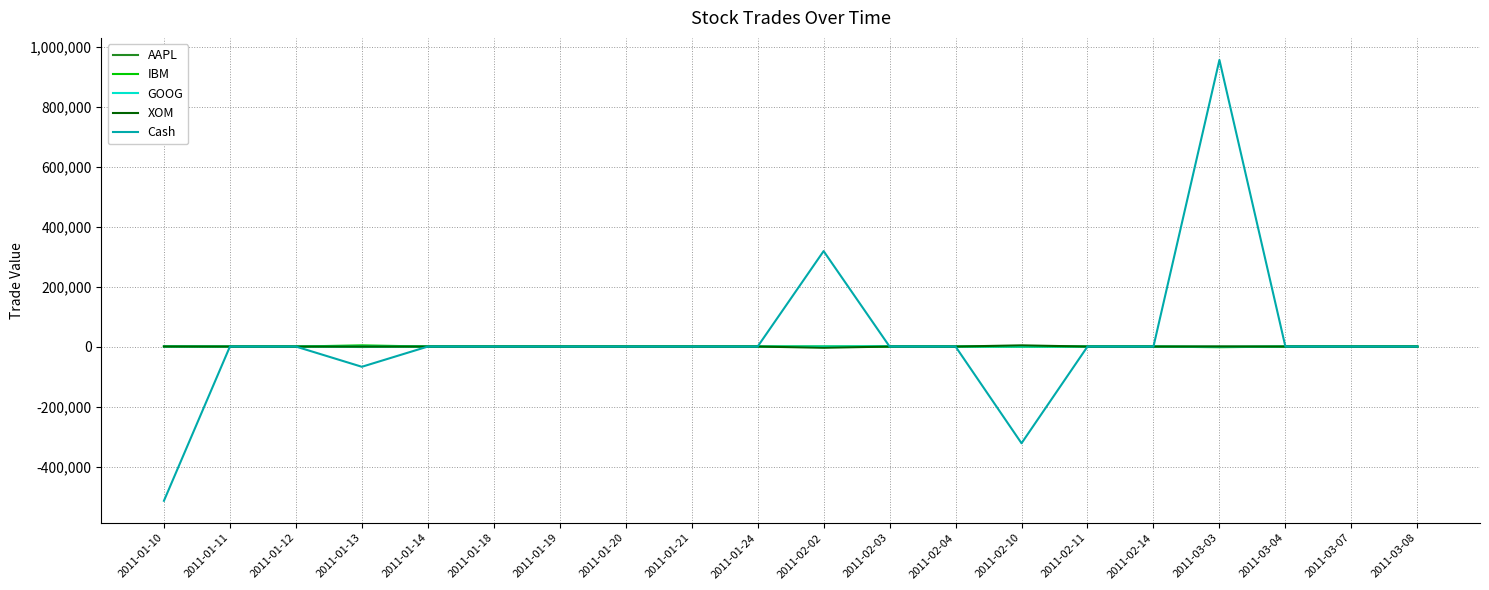

What is the smallest value displayed?

-514052.4